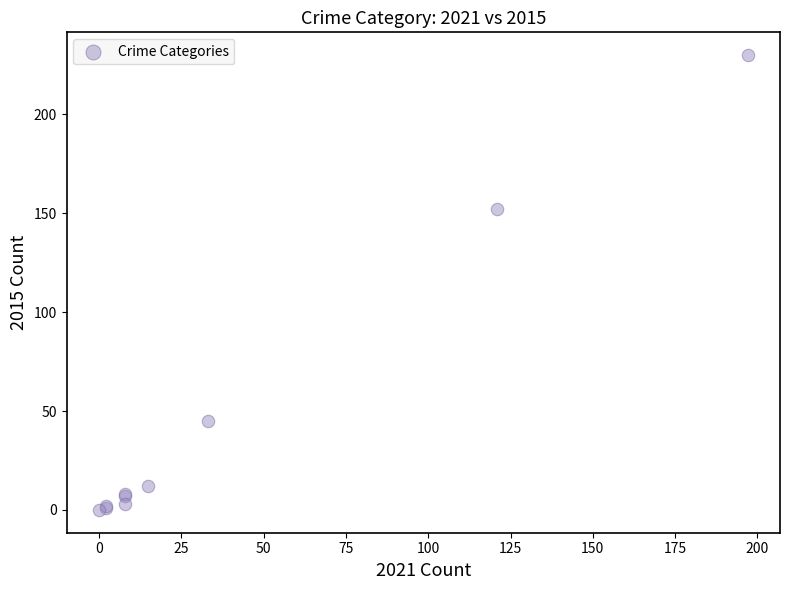

What Y value in the scatter plot is closest to 115?

152